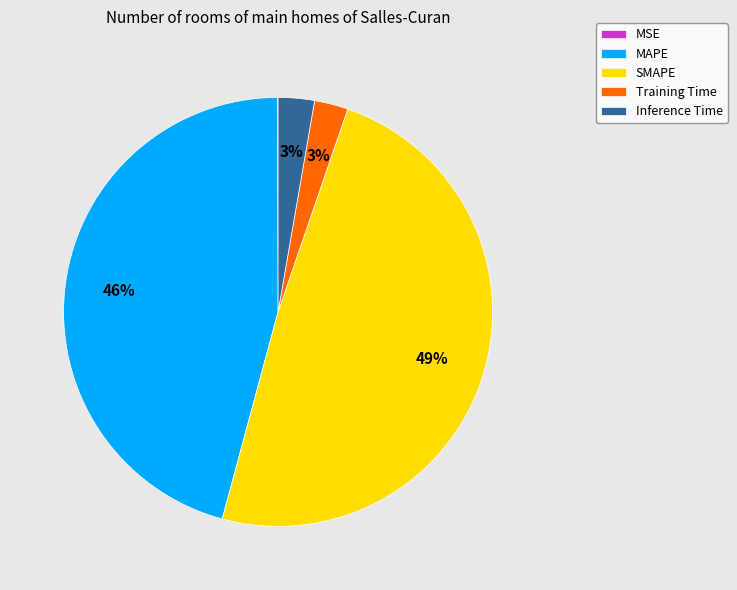

Does any single category account for the majority?

No